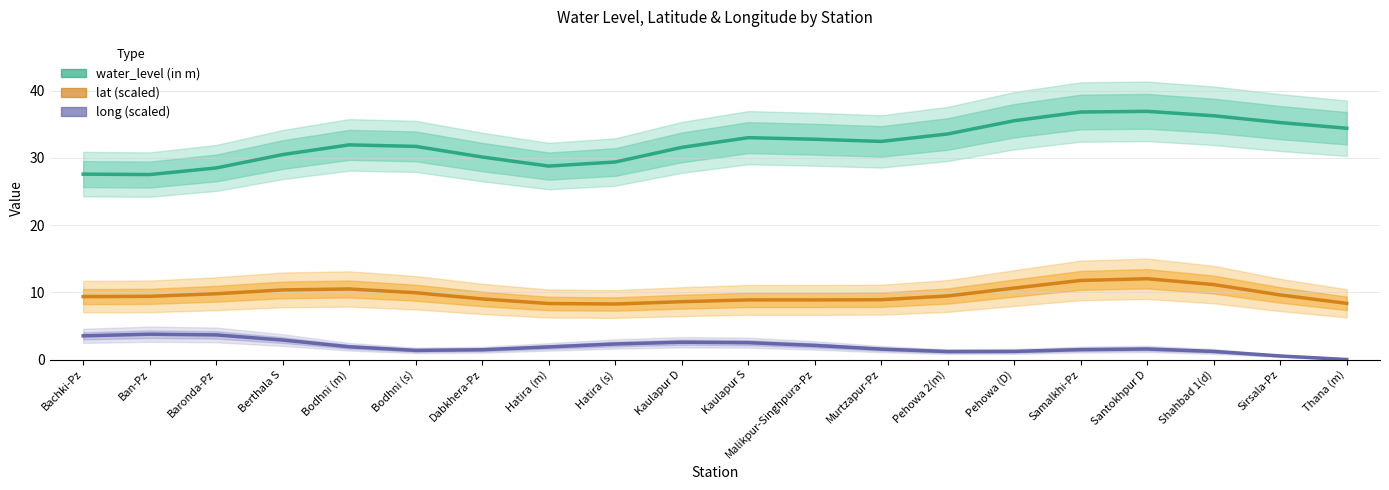

What is the approximate value of water_level (in m) at Malikpur-Singhpura-Pz?

32.8